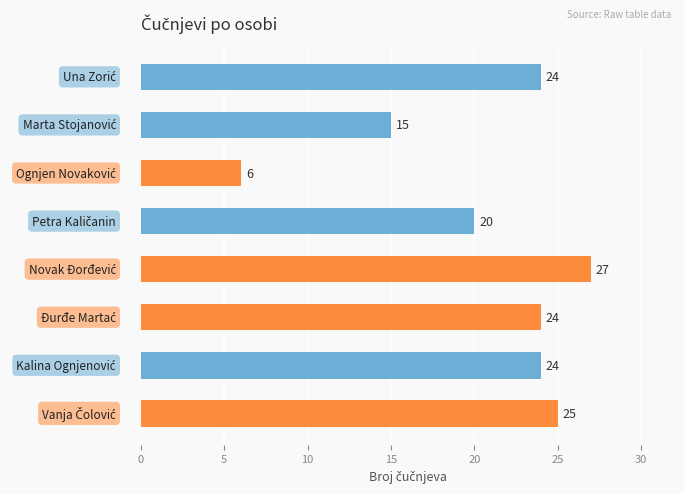

What is the smallest value displayed?

6